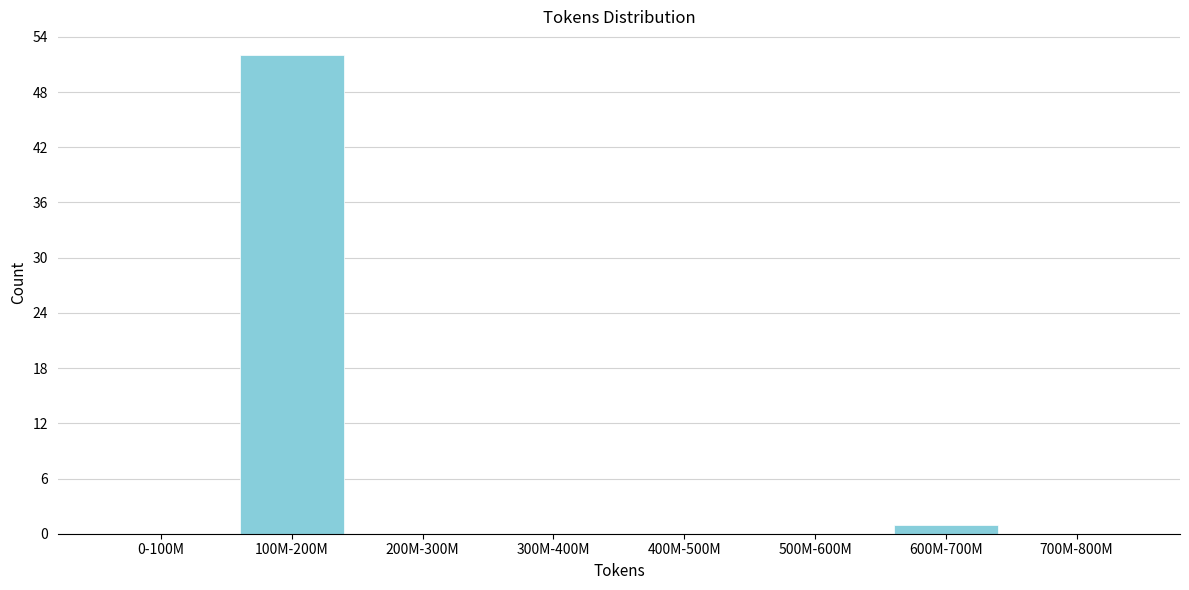

Reading left to right, transcribe all the data shown in this chart.

0-100M=0	100M-200M=52	200M-300M=0	300M-400M=0	400M-500M=0	500M-600M=0	600M-700M=1	700M-800M=0